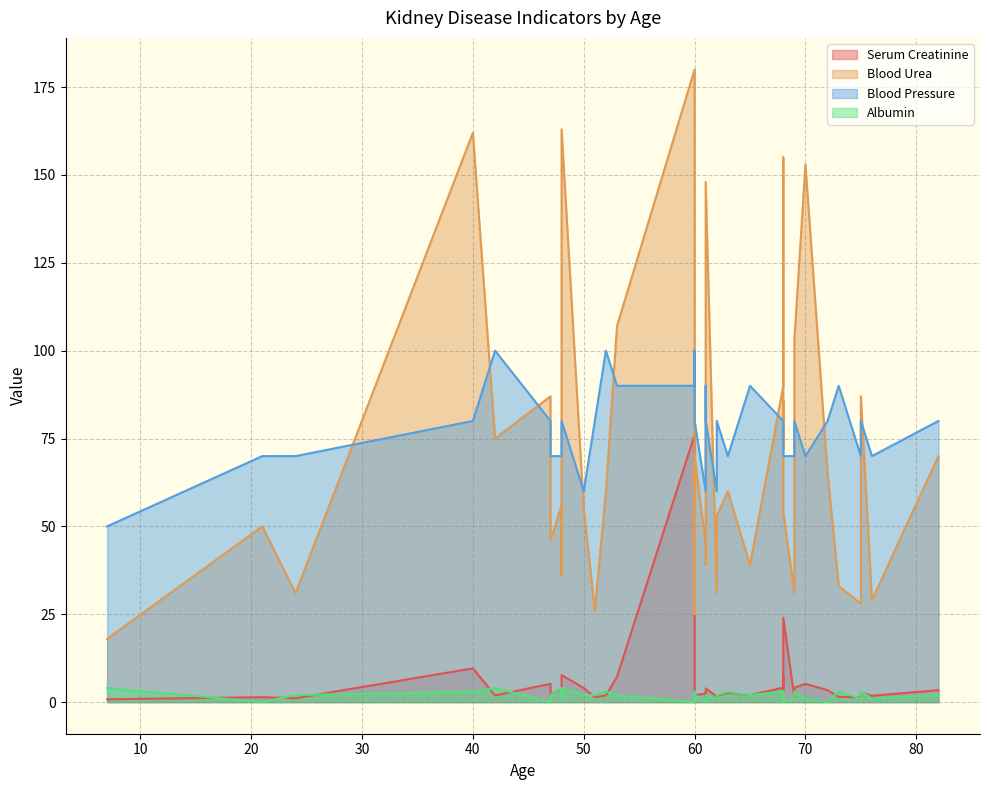

What is the label of the 22nd point from the left?

60